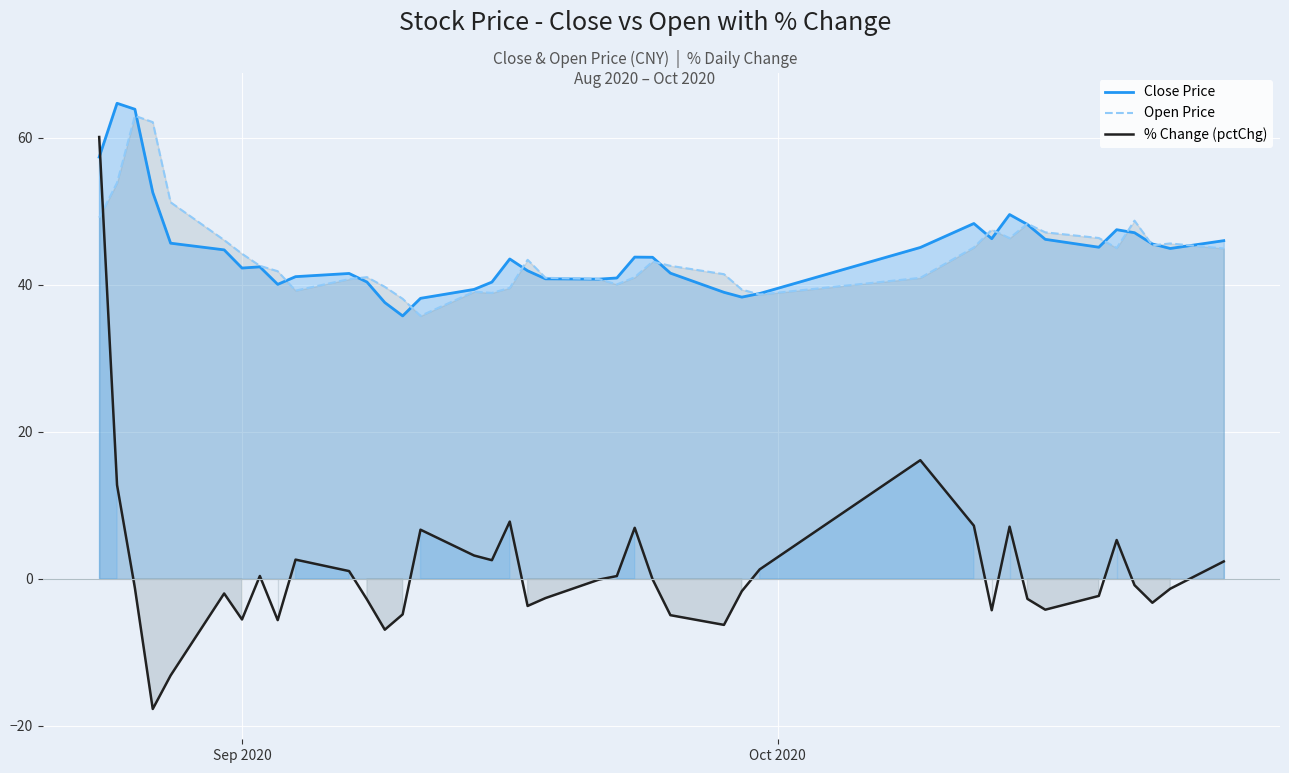

How many times do Close Price and % Change (pctChg) cross each other?

1